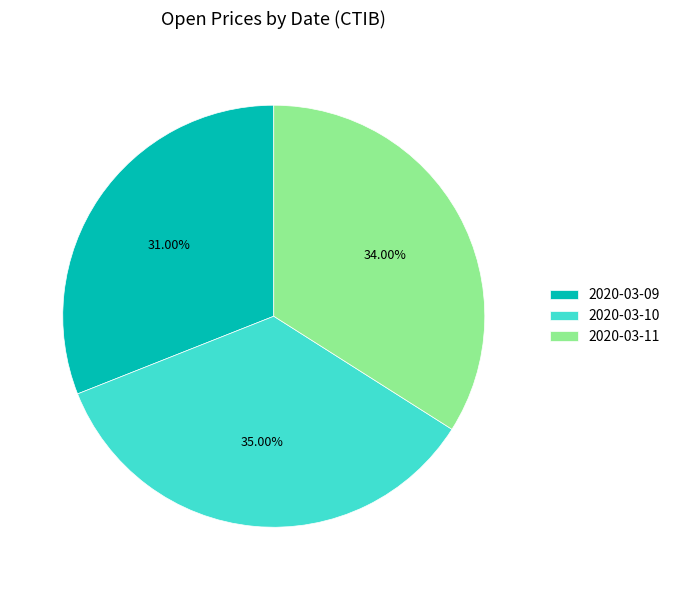

Combined, do 2020-03-11 and 2020-03-09 account for over 50%?

Yes